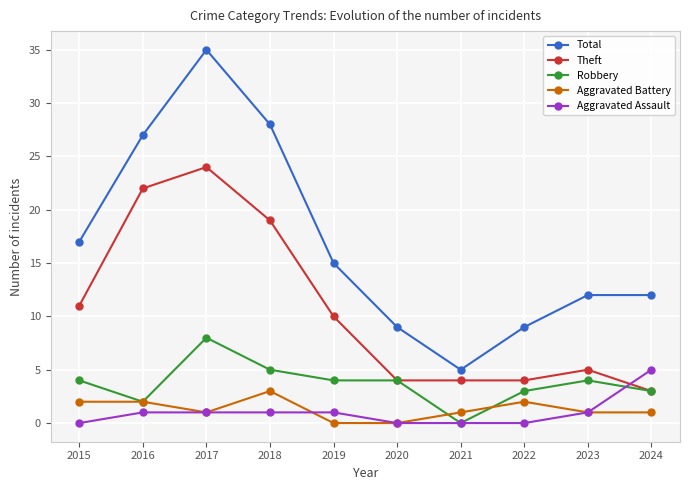

At which label does Aggravated Battery reach its peak?

2018